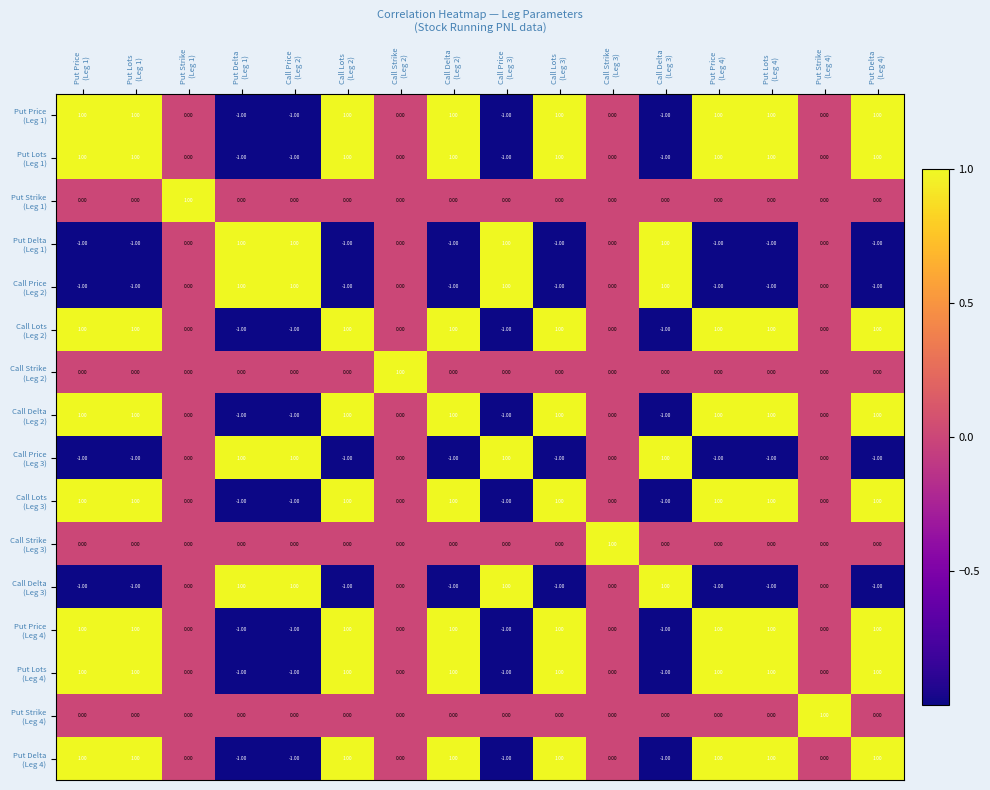

At how many categories does at least one series exceed 0?

16